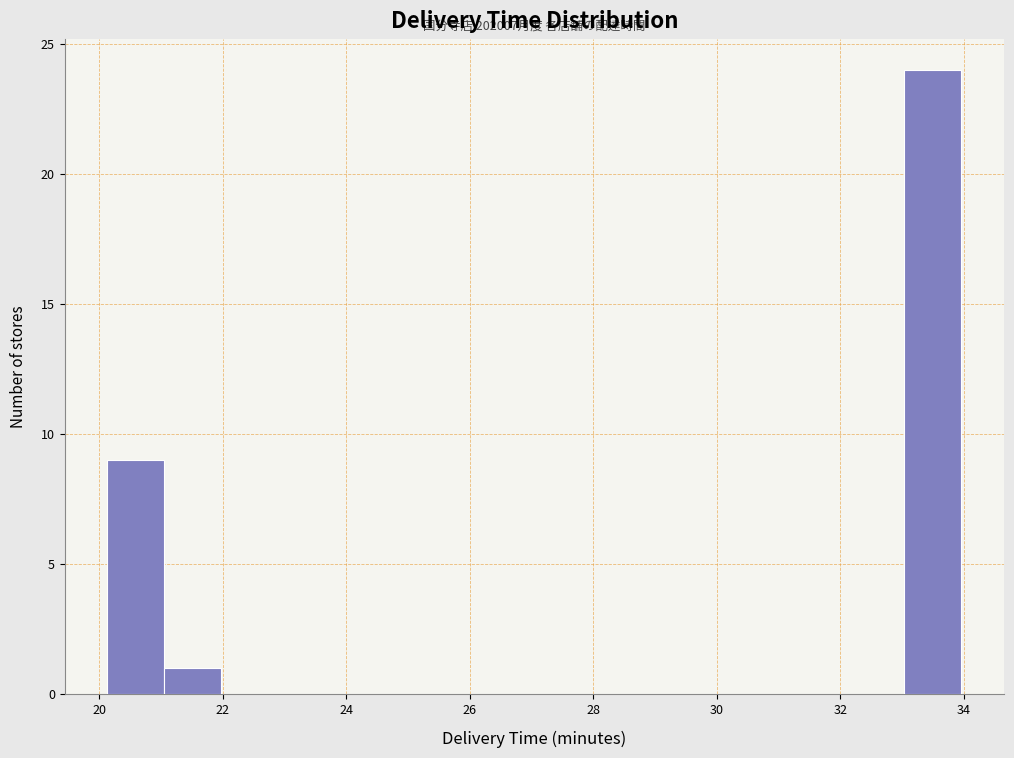

Over which range of the x-axis is the bar tallest?

33.0 to 34.0